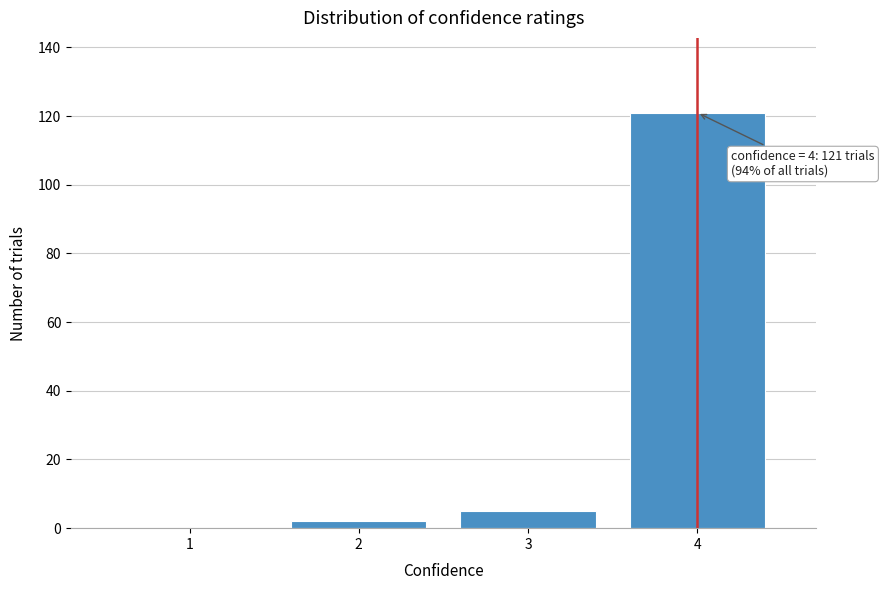

Over which range of the x-axis is the bar tallest?

3.5 to 4.5